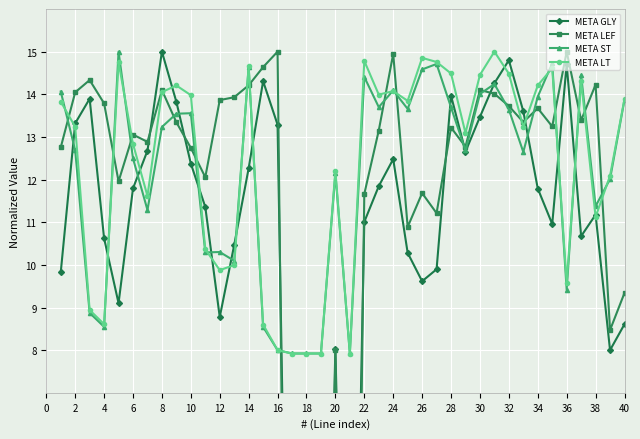

The value of META LT at 6 is 12.8. True or false?

True